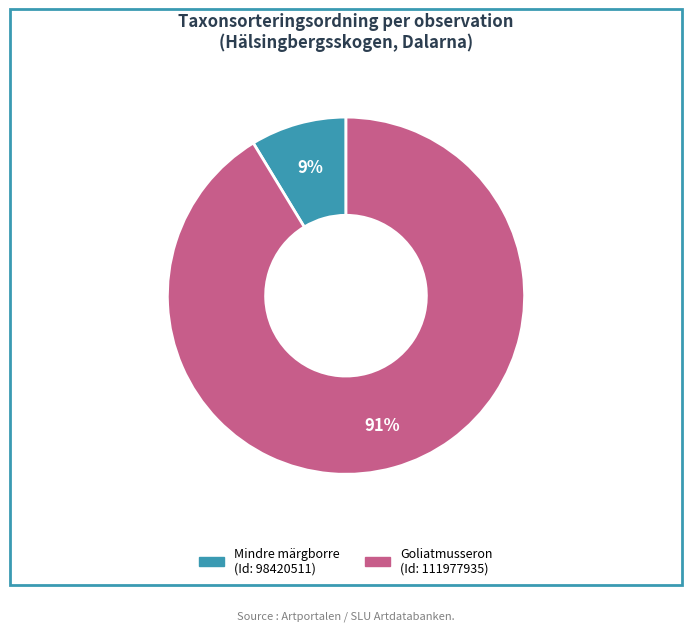

To the nearest percent, what is the average slice percentage?

50%